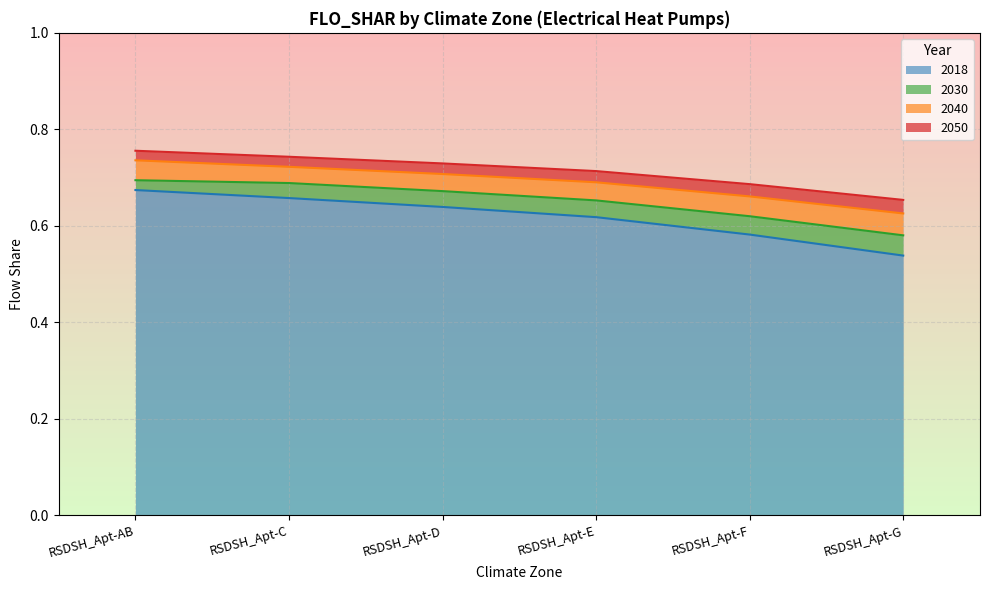

Is the value of 2030 at RSDSH_Apt-D greater than the value of 2050 at RSDSH_Apt-G?

Yes